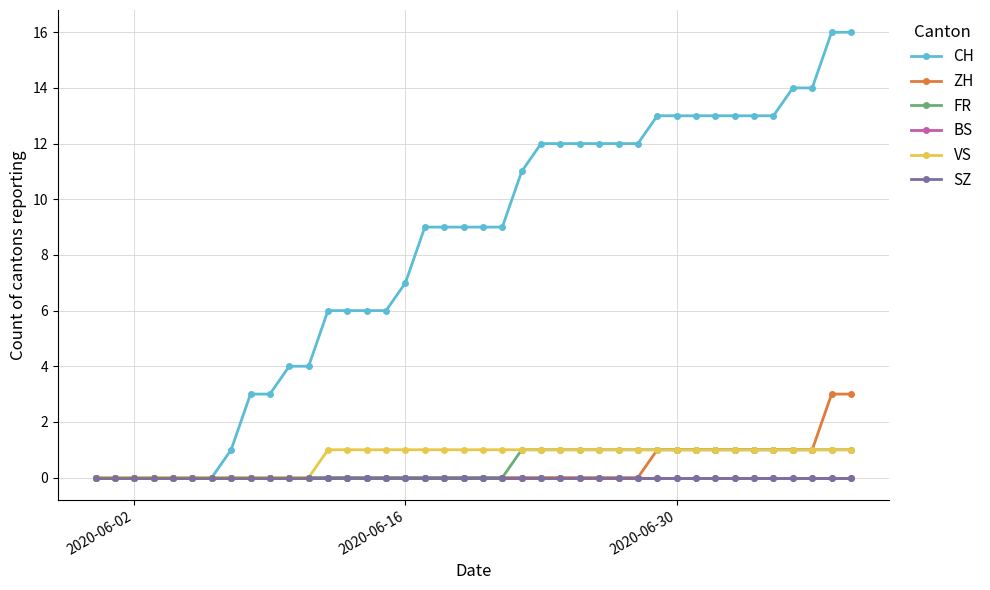

List the series in order of their peak value, highest first.

CH, ZH, FR, VS, BS, SZ